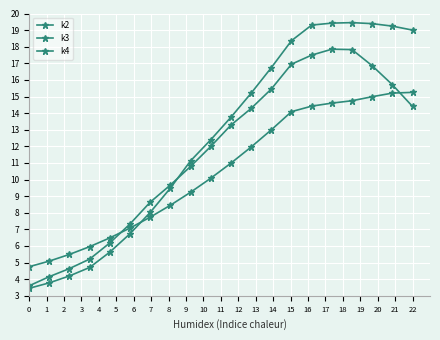

In k3, how many points are higher than both neighbors (excluding endpoints)?

1